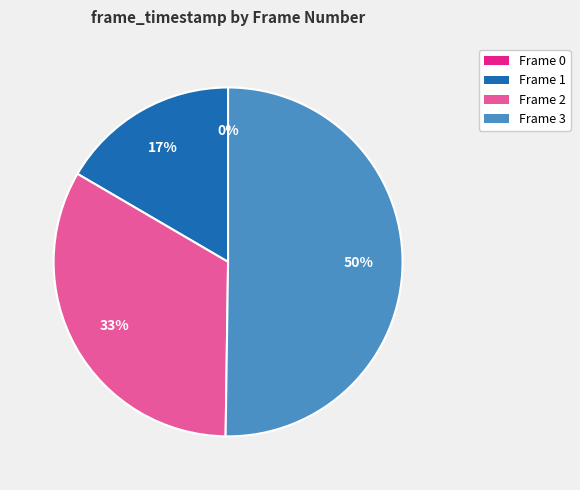

True or false: Frame 3 accounts for 64% of the total.

False